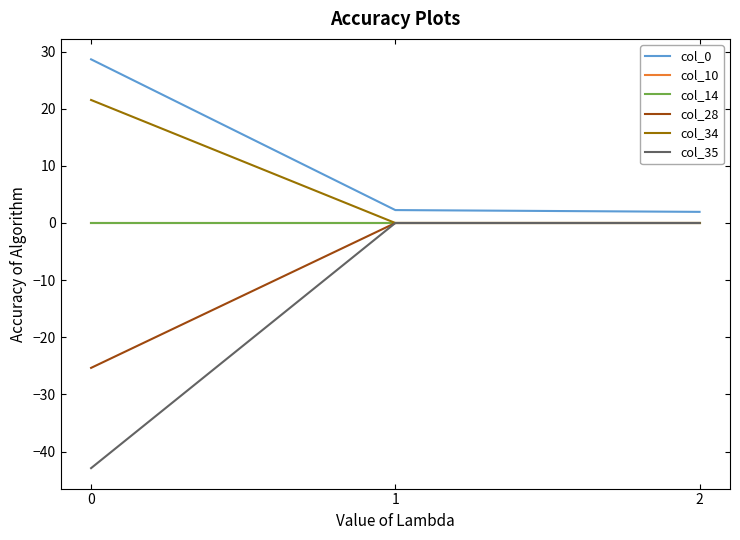

Does the chart display data point markers on the line(s)?

No